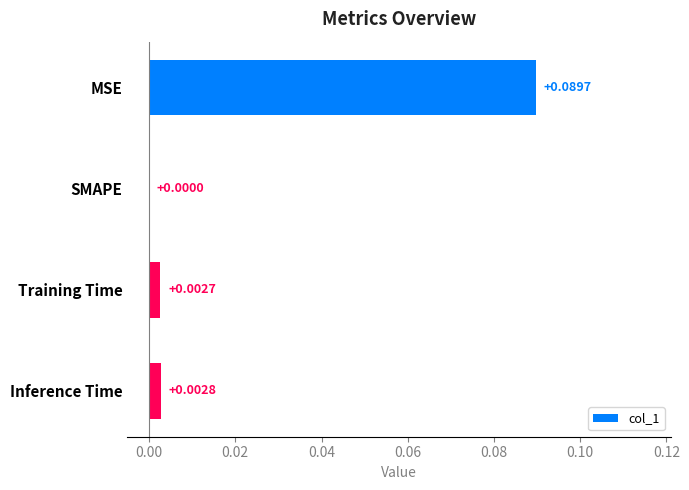

Between Inference Time and SMAPE, which is larger?

Inference Time